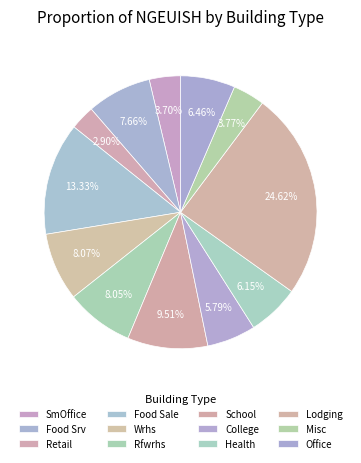

How many segments does this pie chart have?

12